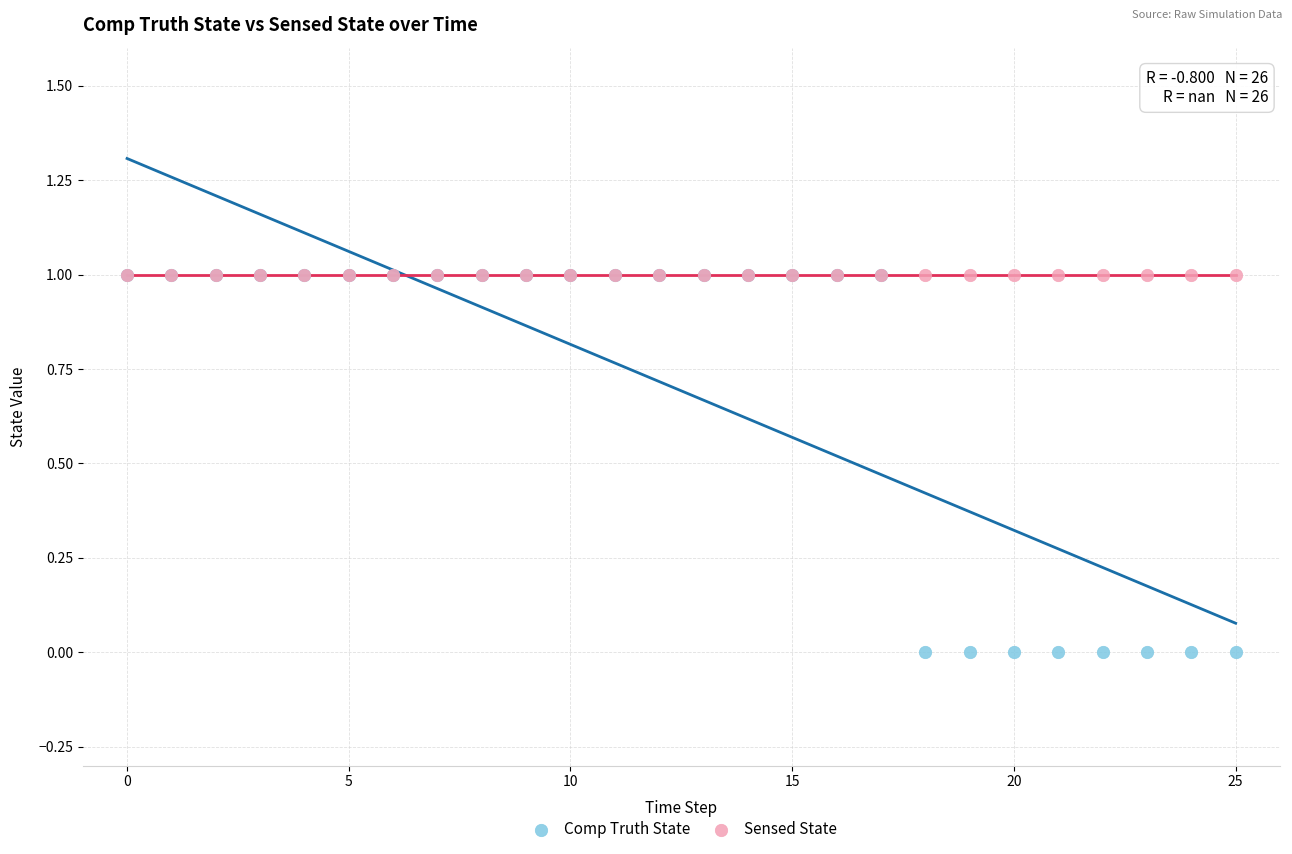

What are all the series names shown in the legend?

Comp Truth State, Sensed State